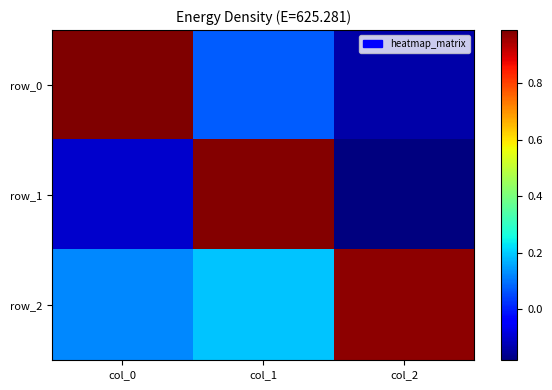

Which has a higher value, col_1 or col_0?

col_0